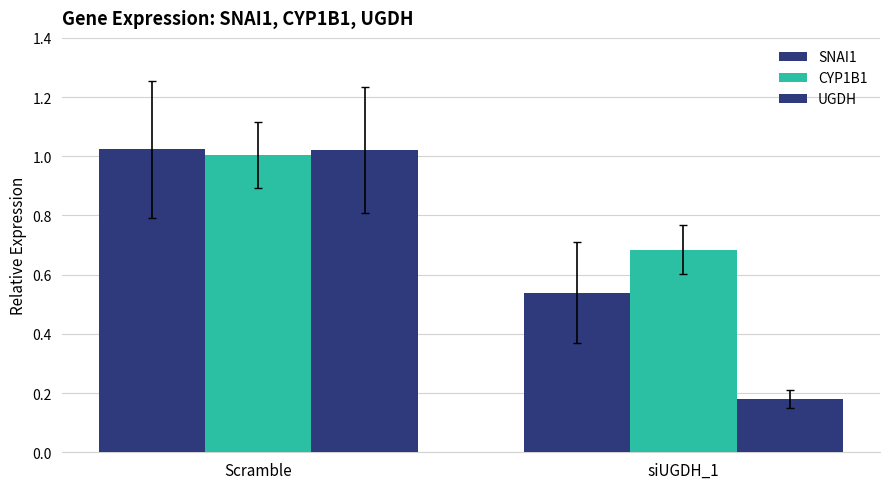

Reading right to left, transcribe all the data shown in this chart.

SNAI1: 0.5	1.0
CYP1B1: 0.7	1.0
UGDH: 0.2	1.0